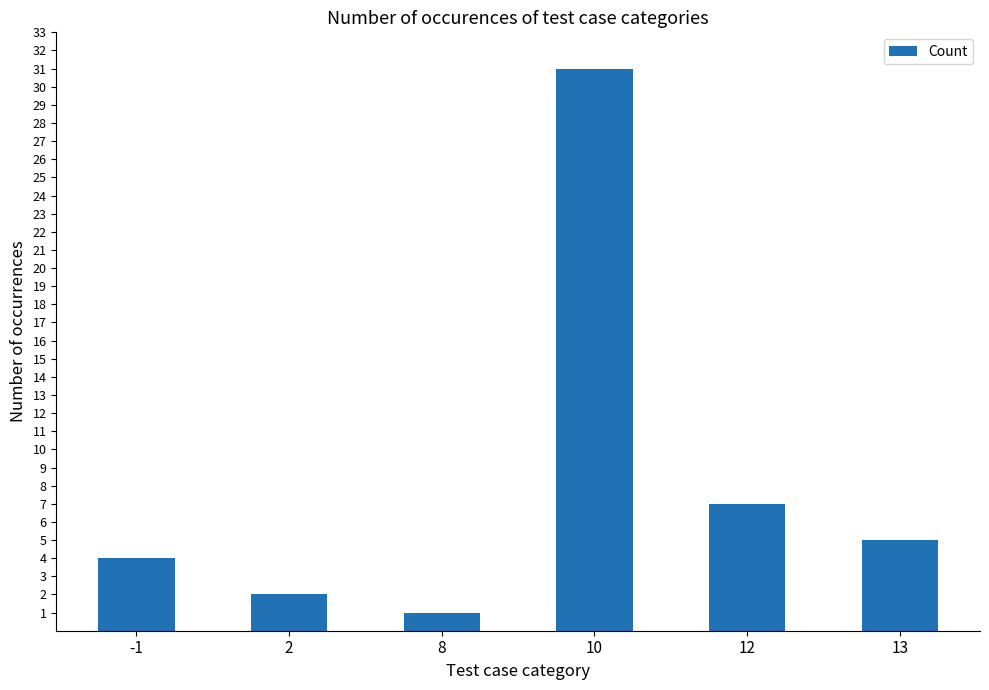

At which label does the data first exceed 5?

10